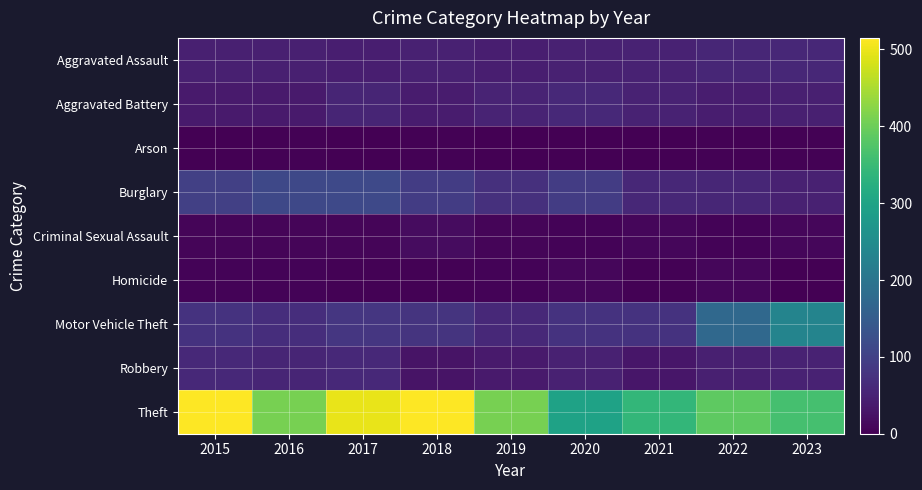

At how many categories does at least one series exceed 223?

9